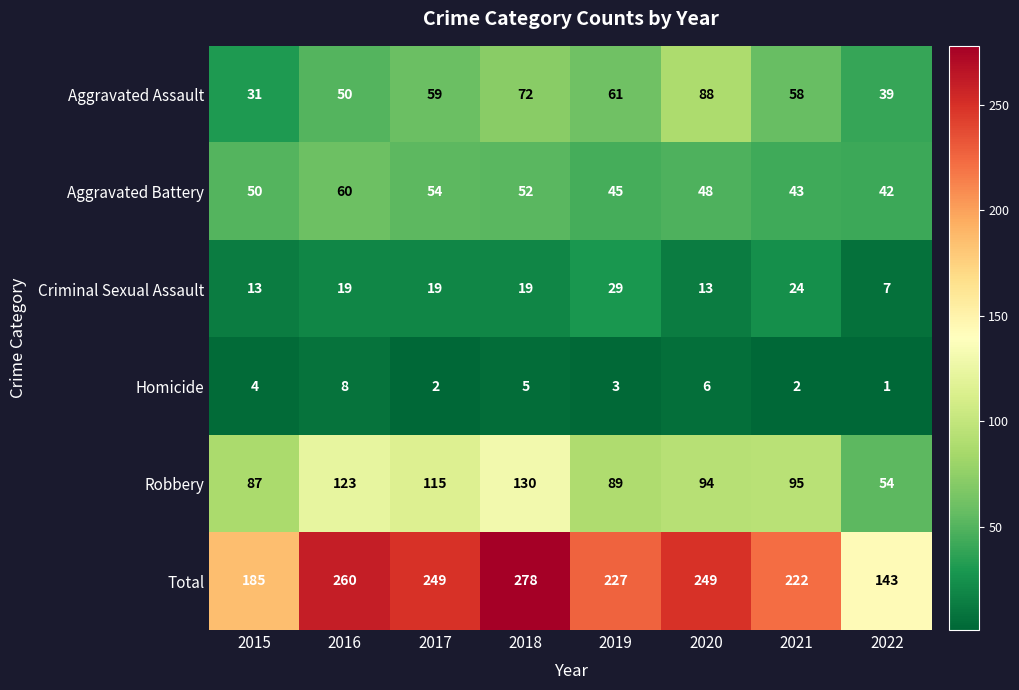

What is the maximum value shown in the chart?

278